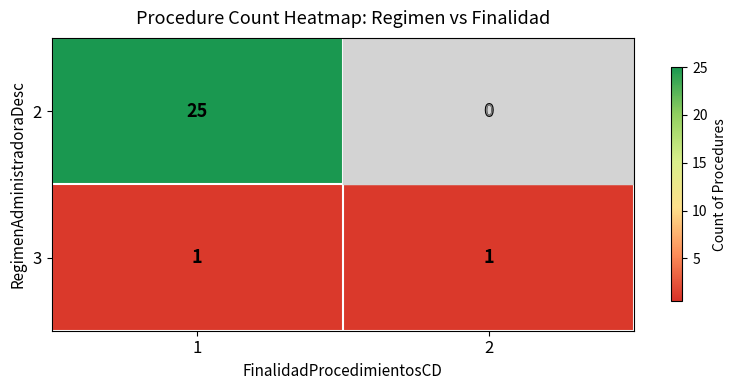

What is the highest value of the 2 series?

25